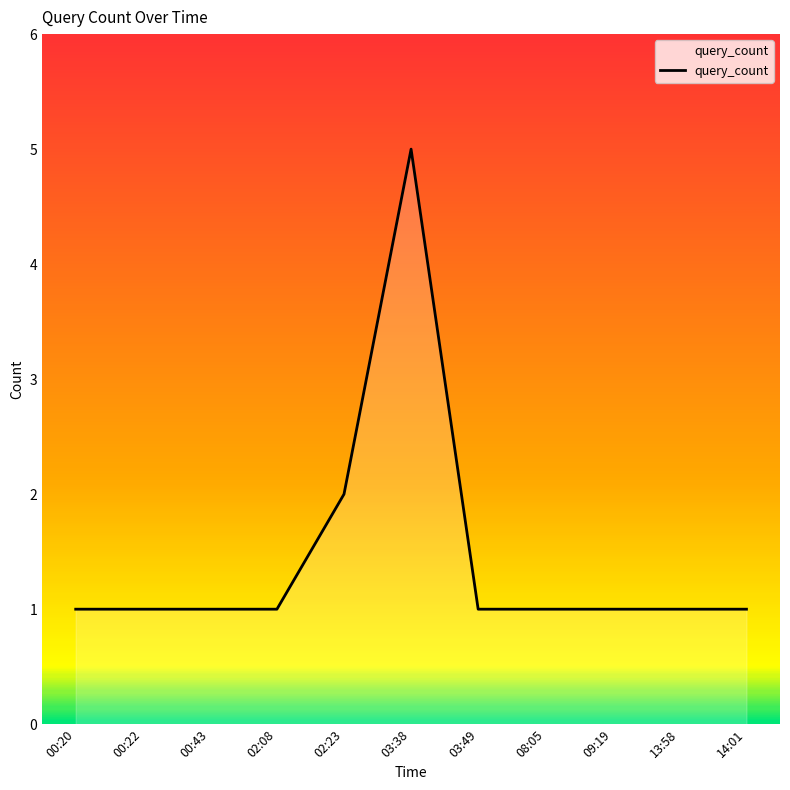

What is the change in value from 00:22 to 02:23?

+1